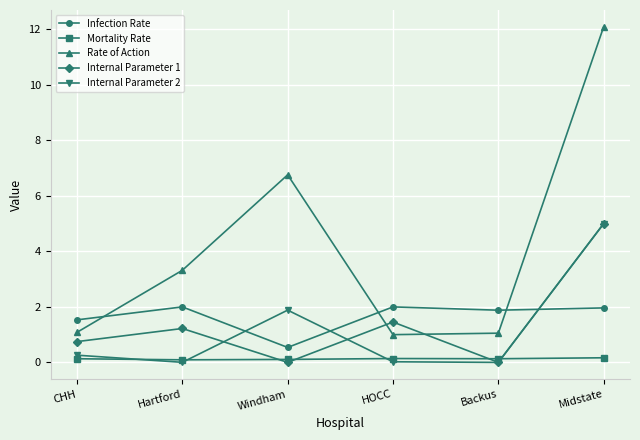

How many values in the Internal Parameter 1 series exceed 1?

3